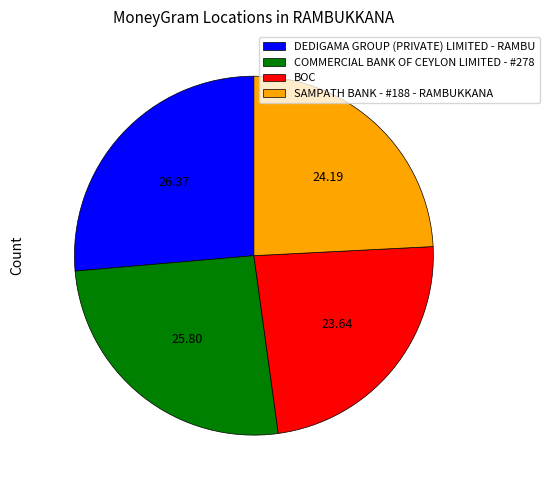

Between BOC and SAMPATH BANK - #188 - RAMBUKKANA, which is larger?

SAMPATH BANK - #188 - RAMBUKKANA